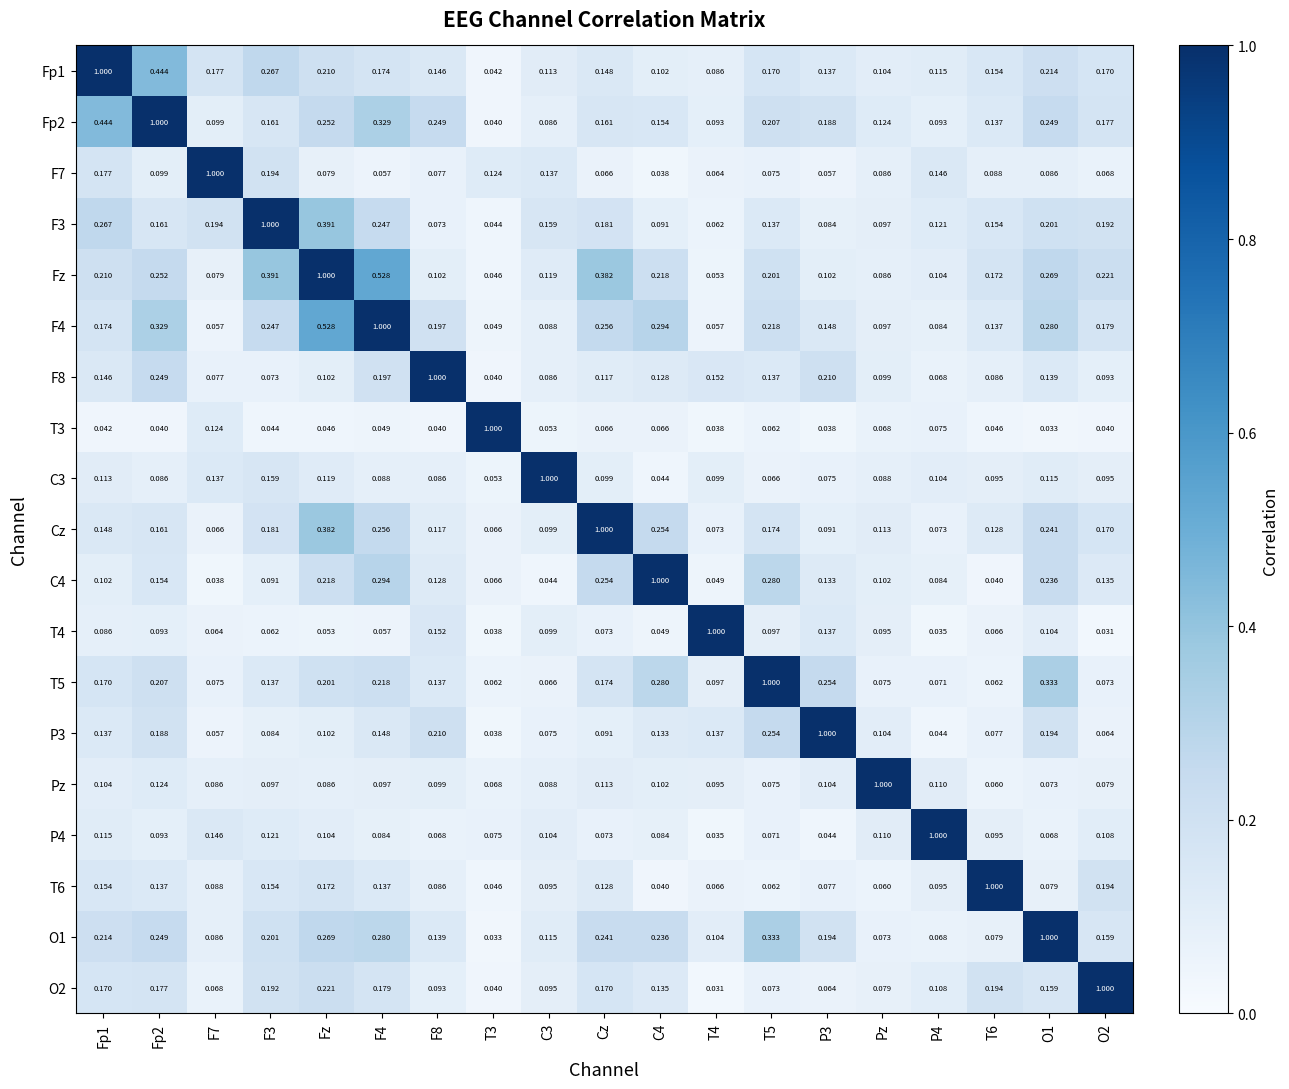

Is the value of Fz at C4 greater than the value of F8 at Fz?

Yes